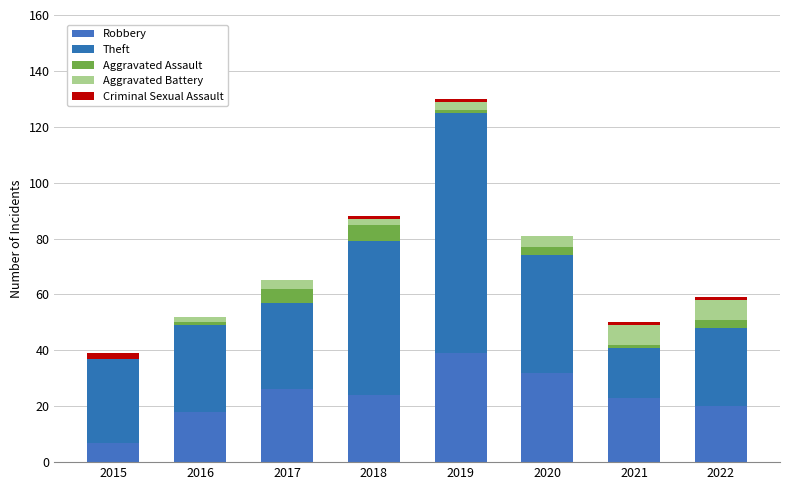

How many distinct data groups are displayed?

5